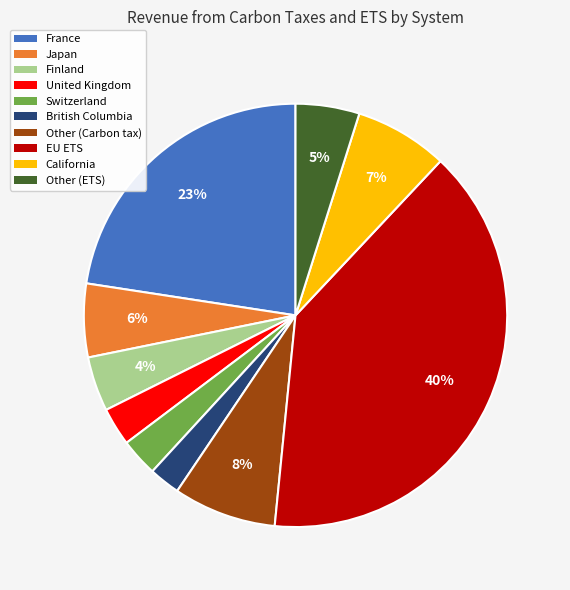

How many slices are in this pie chart?

10